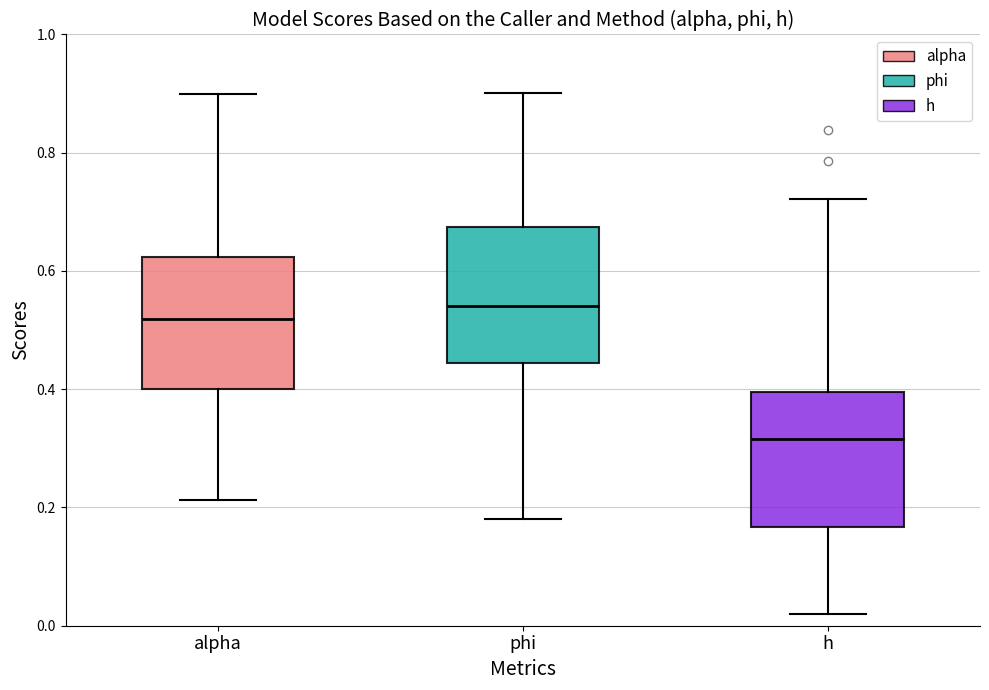

Where does the lower whisker of the box for alpha end on the y-axis? The values are not printed on the chart, so give them approximately, as read against the axis.

0.22